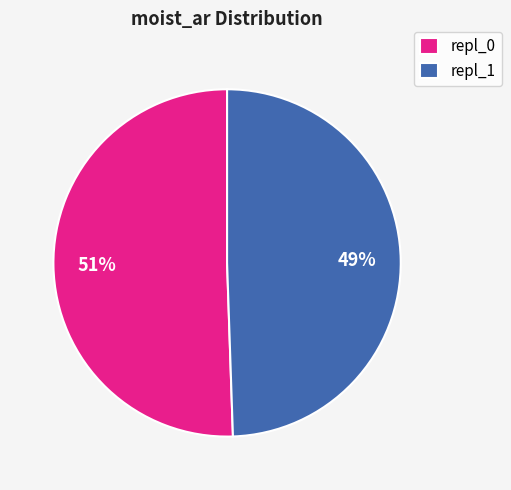

How many slices are in this pie chart?

2